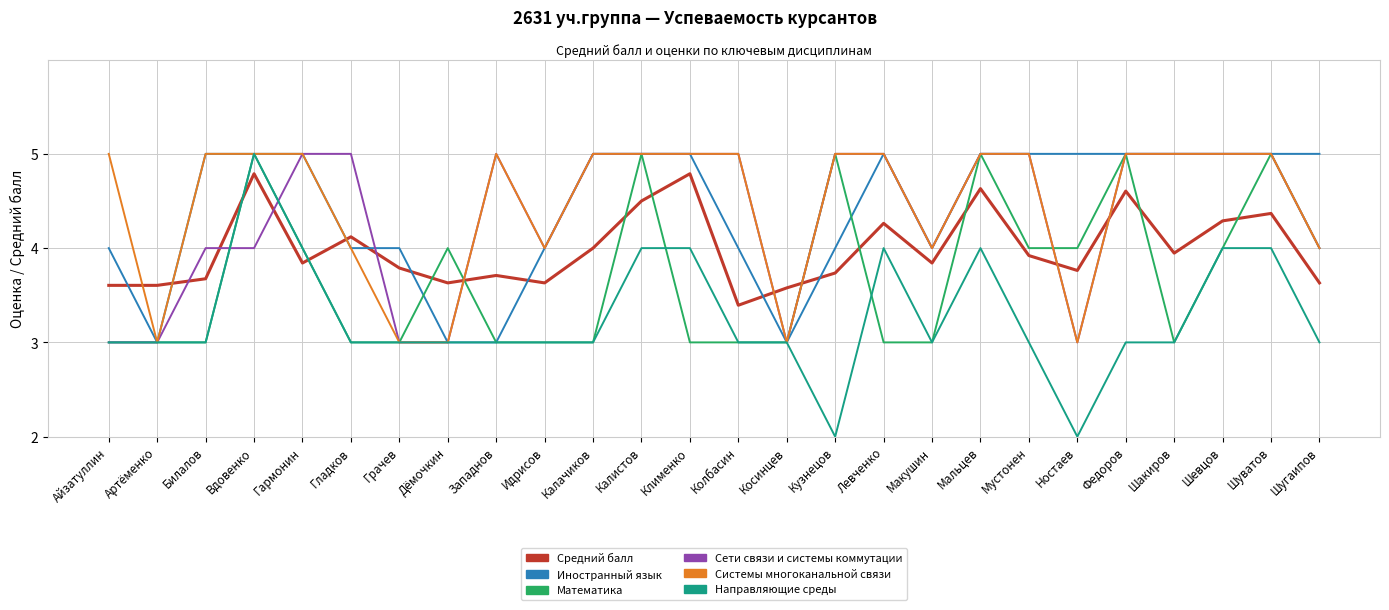

What position from the right is Вдовенко?

23